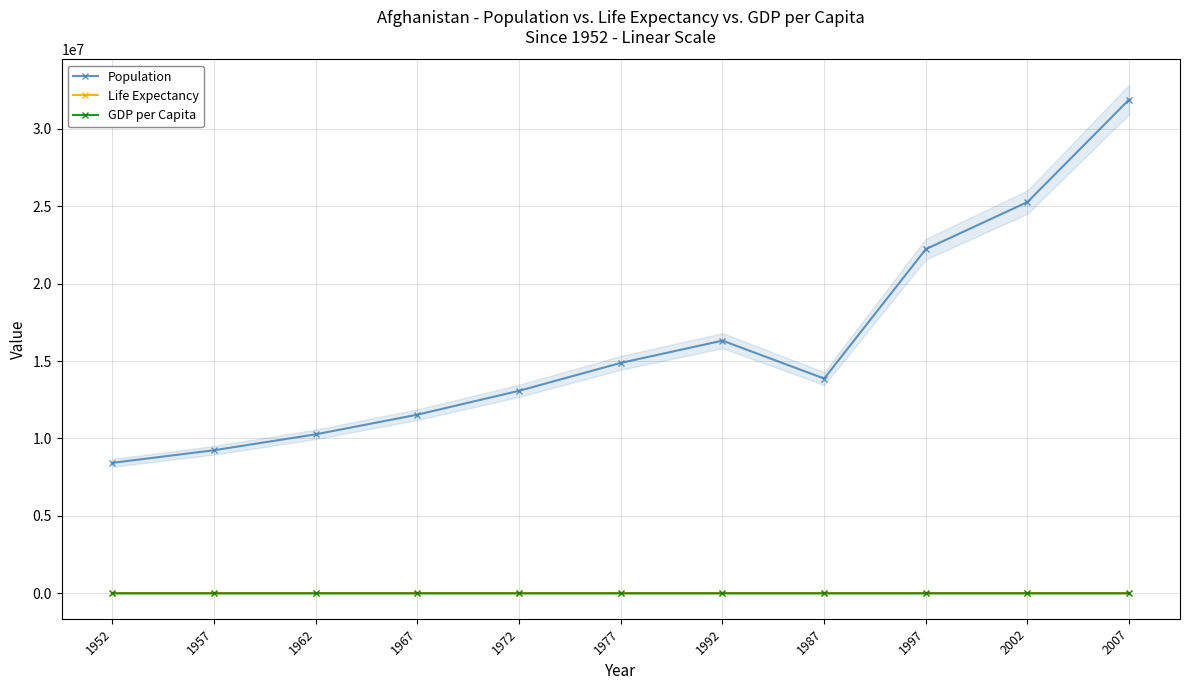

What is the label of the 11th point from the left?

2007